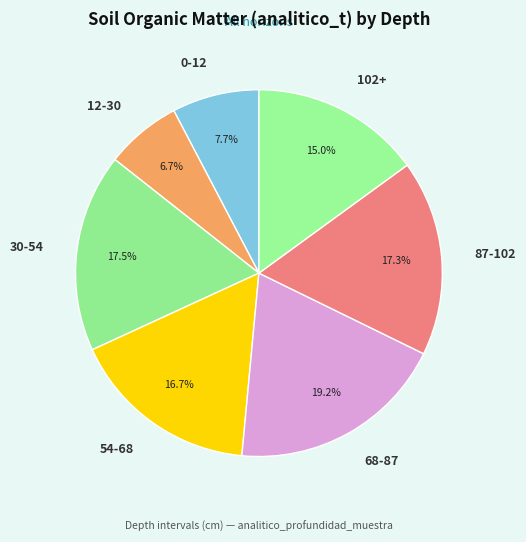

What percentage do 102+ and 30-54 together represent?

32.5%